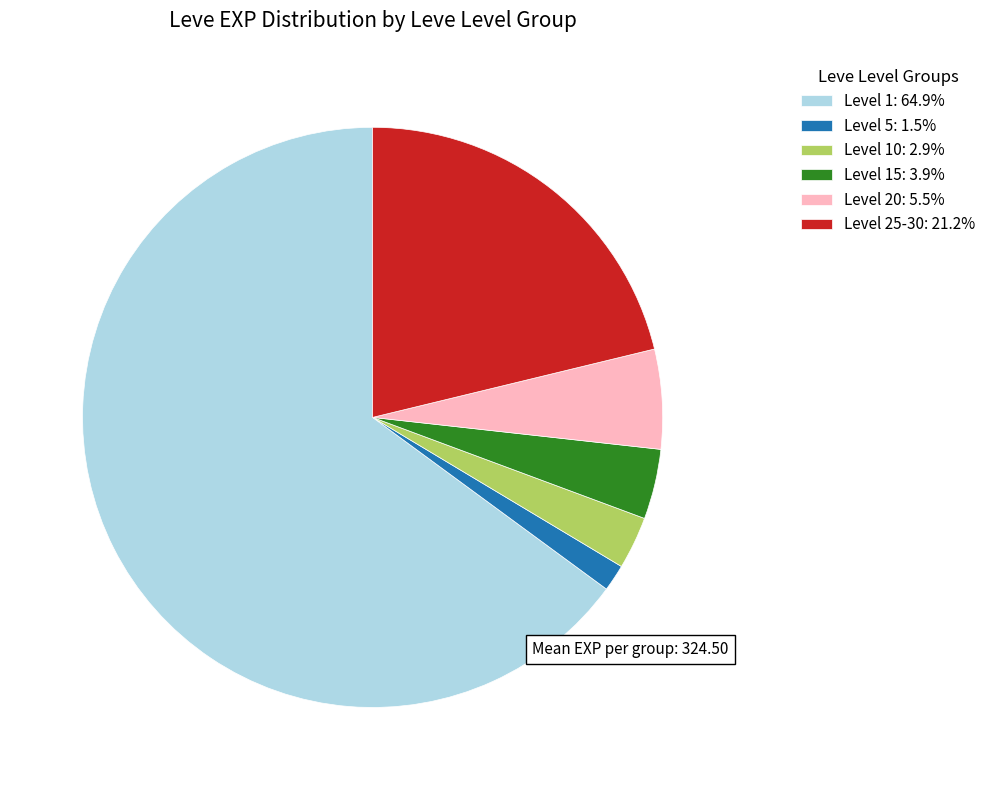

Is Level 1: 64.9% the majority of the pie?

Yes